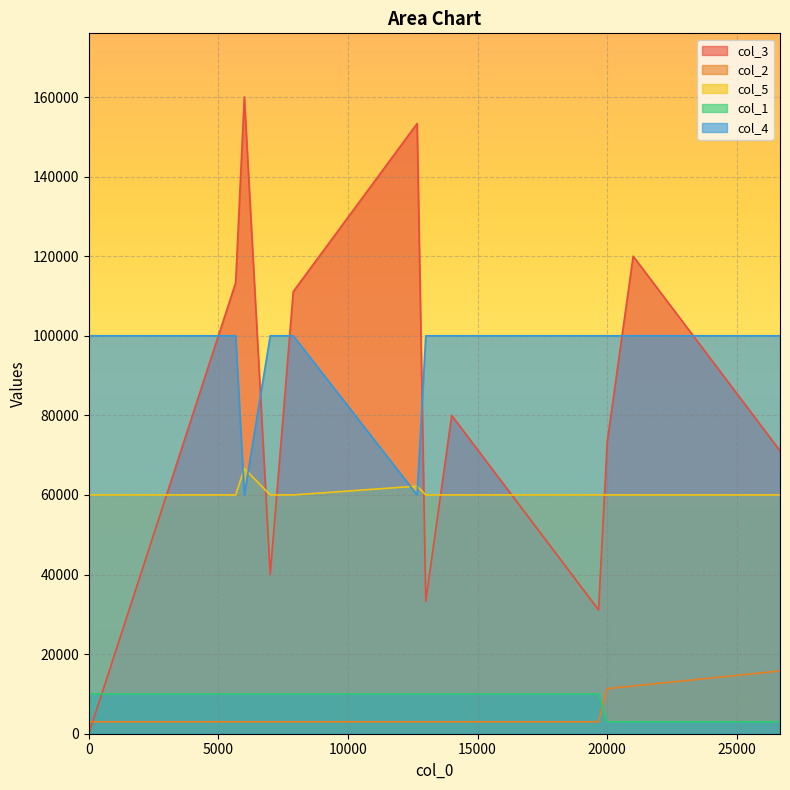

How many lines are shown in the chart?

5